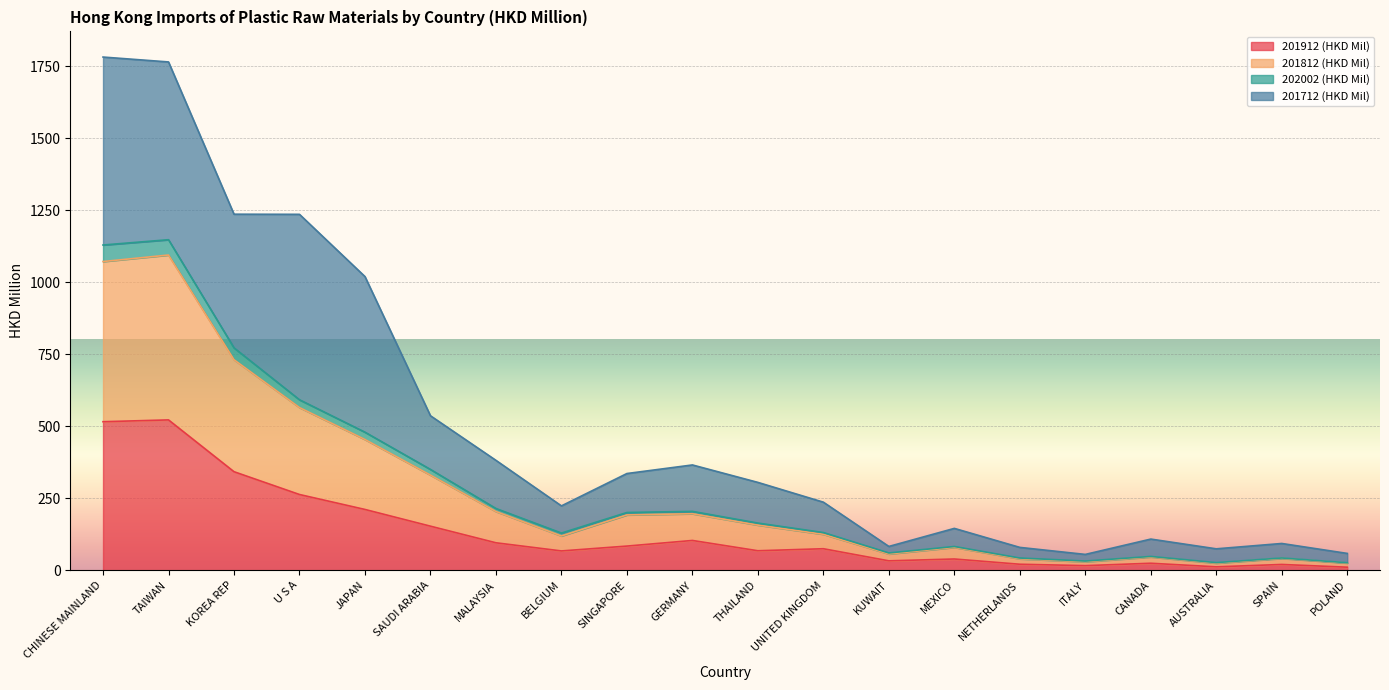

Where is the first local maximum for 201912 (HKD Mil)?

TAIWAN